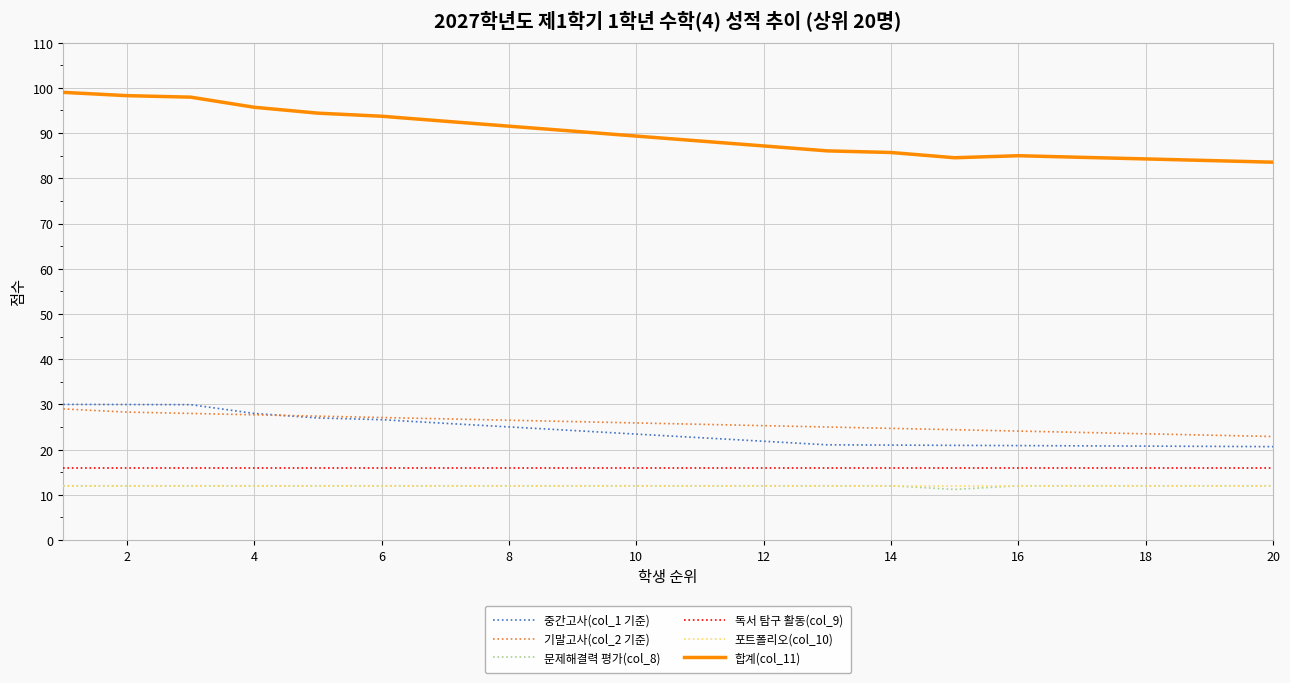

What is the greatest value displayed?

99.0